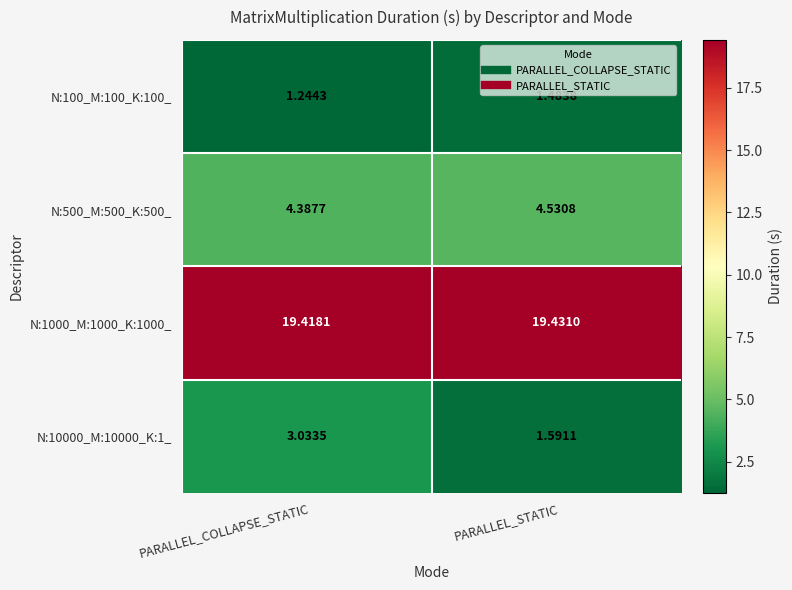

Which category has the highest value across all series?

PARALLEL_STATIC